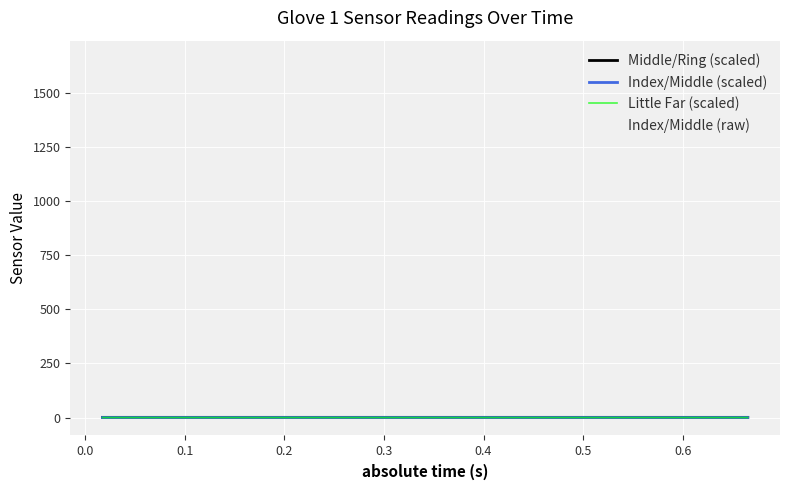

Which series has the largest total across all categories?

Index/Middle (raw)